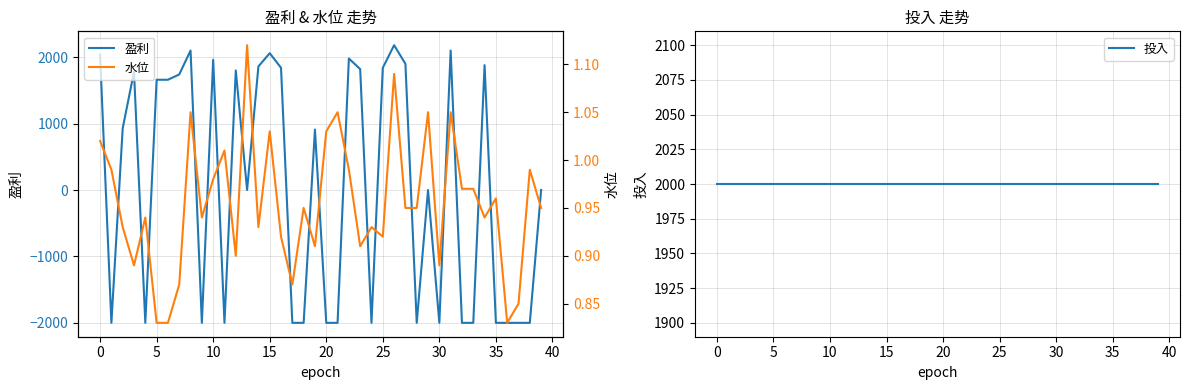

What are all the series names shown in the legend?

盈利, 投入, 水位